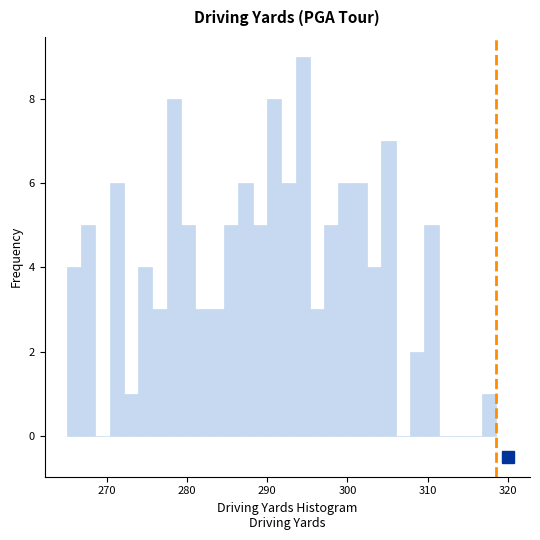

Read against the x-axis, roughly where is the centre of the tallest bar?

294